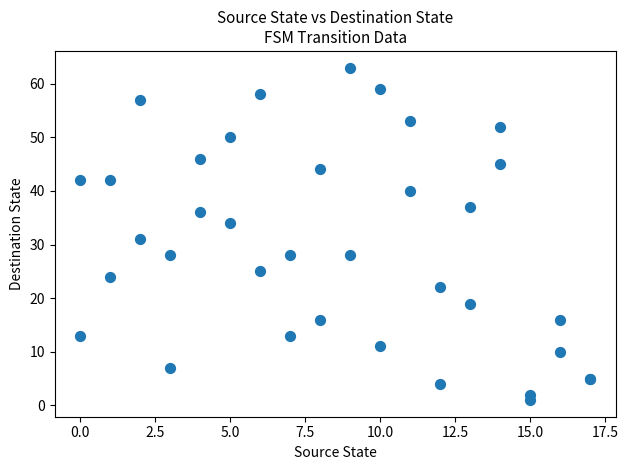

What Y value in the scatter plot is closest to 32?

31